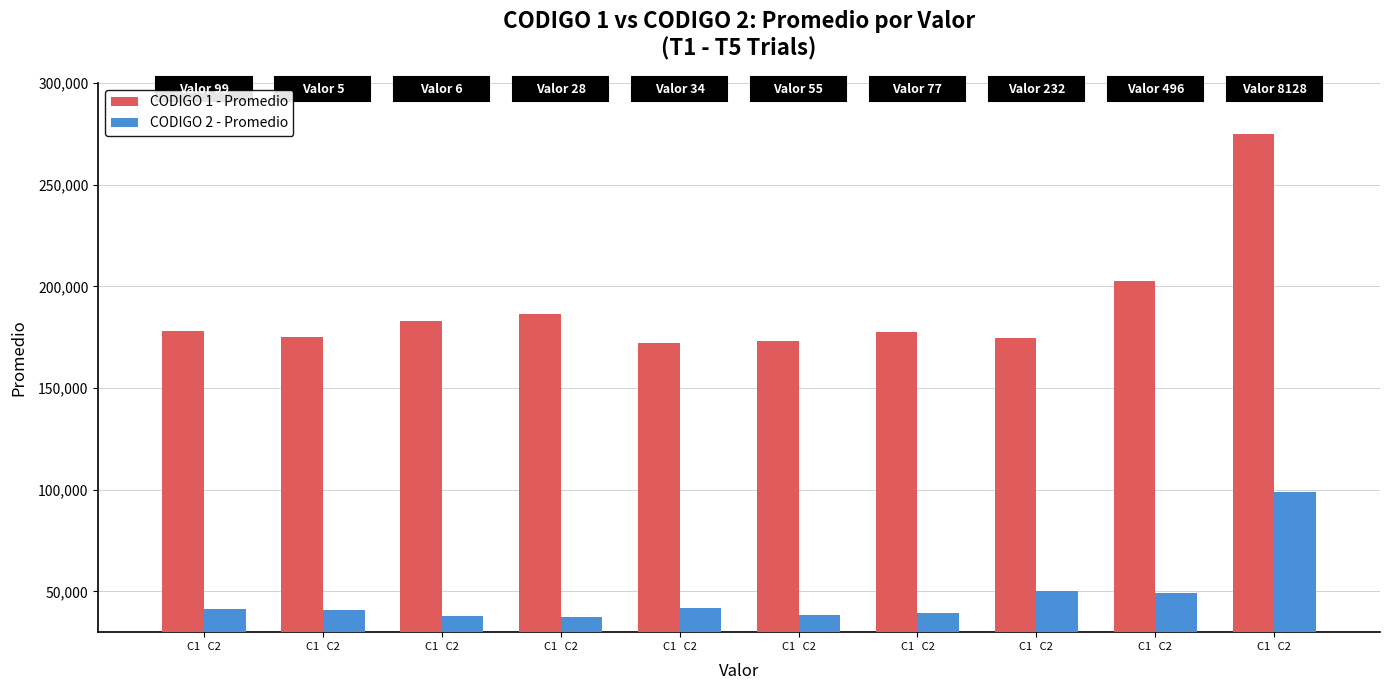

Which category has the lowest value in the CODIGO 1 - Promedio series?

C1   C2